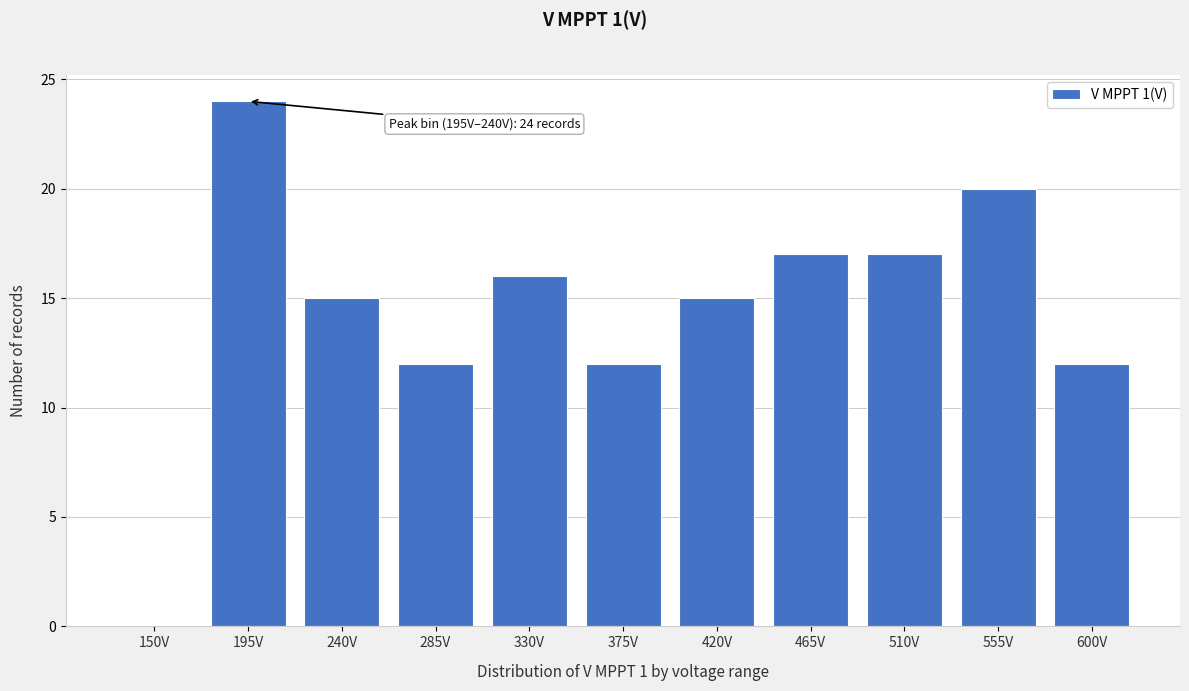

Reading left to right, extract all data points from this chart.

150V=0	195V=24	240V=15	285V=12	330V=16	375V=12	420V=15	465V=17	510V=17	555V=20	600V=12